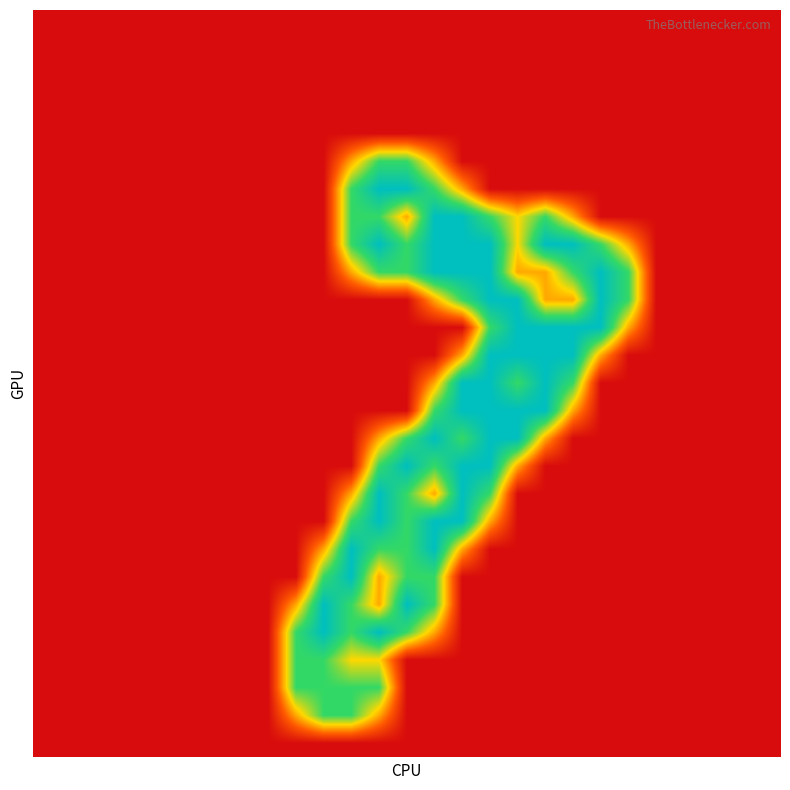

How many categories are shown in the chart?

27